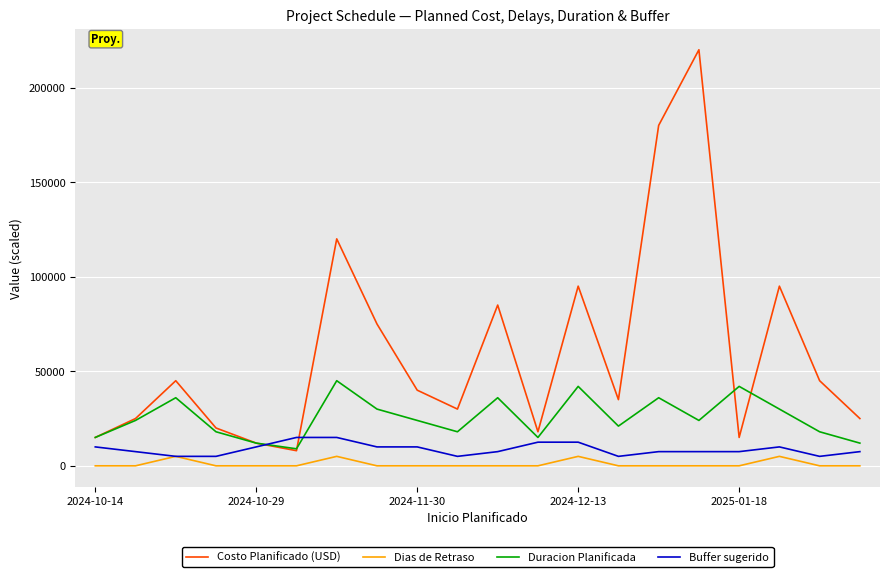

List the series in order of their peak value, lowest first.

Dias de Retraso, Buffer sugerido, Duracion Planificada, Costo Planificado (USD)